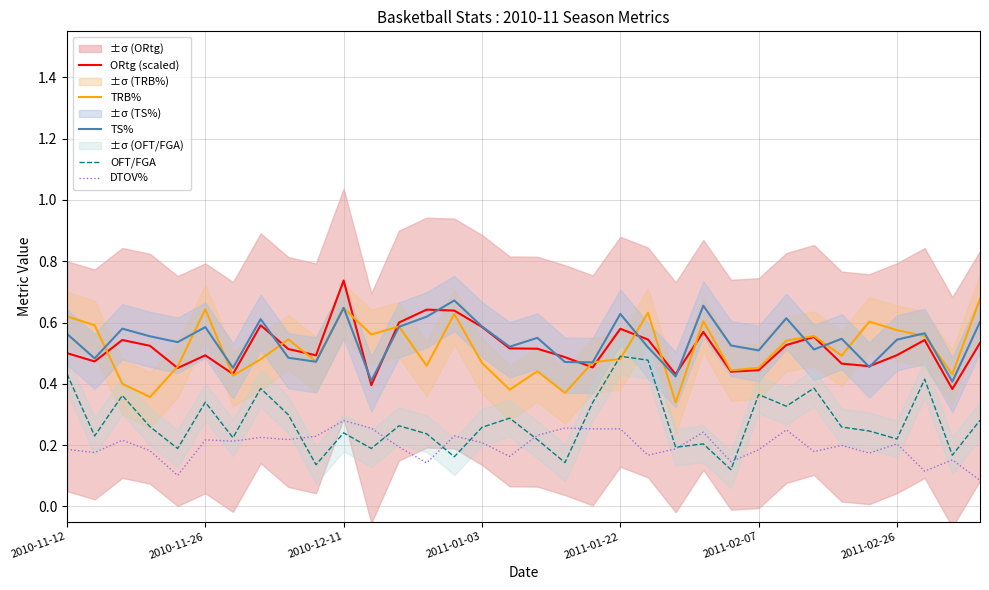

What is the value of the OFT/FGA point at the 9th from the left?

0.3